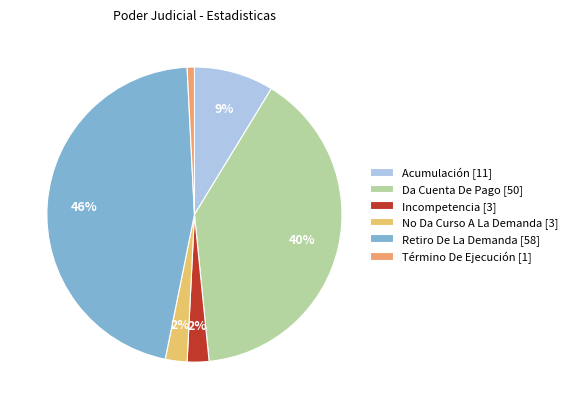

What portion of the pie excludes No Da Curso A La Demanda?

97.6%